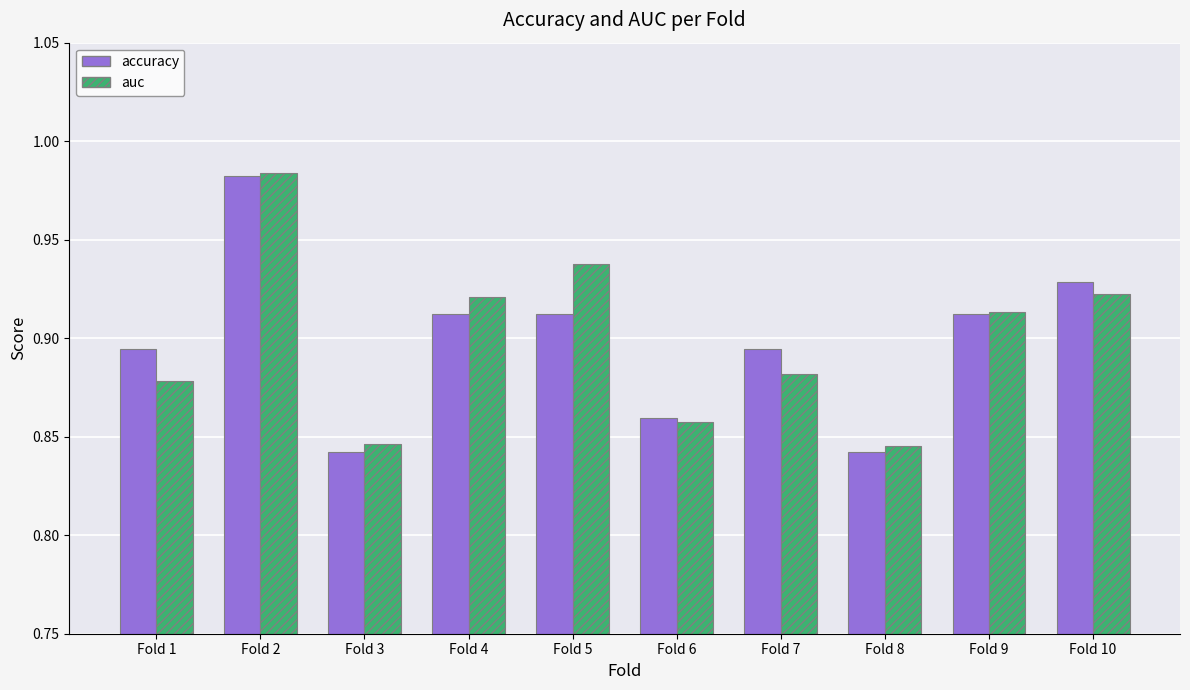

What is the sum of all auc values?

9.0